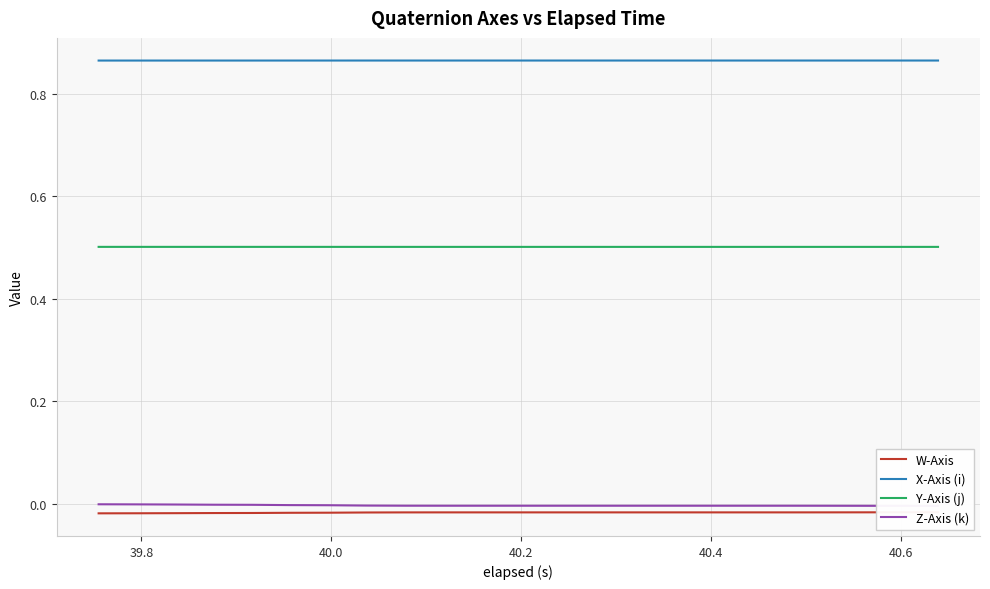

True or false: X-Axis (i) and Y-Axis (j) cross at least once.

False